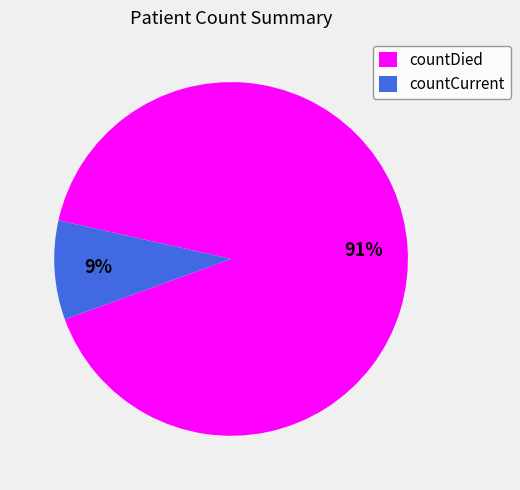

Between countDied and countCurrent, which is larger?

countDied